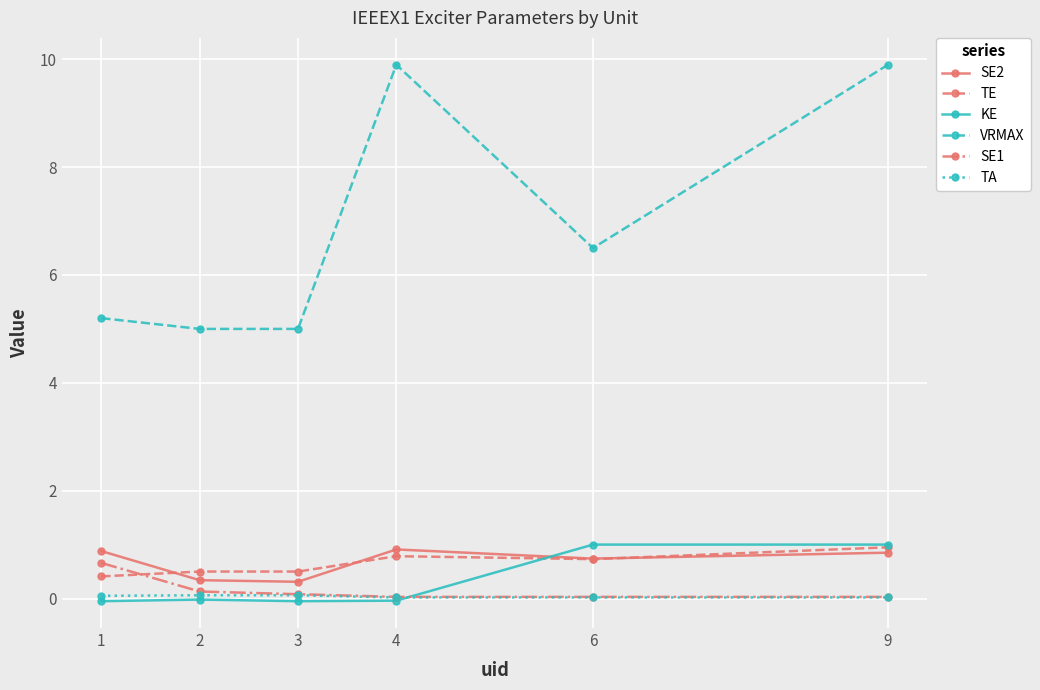

True or false: VRMAX has a value of 9.9 at 4.

True